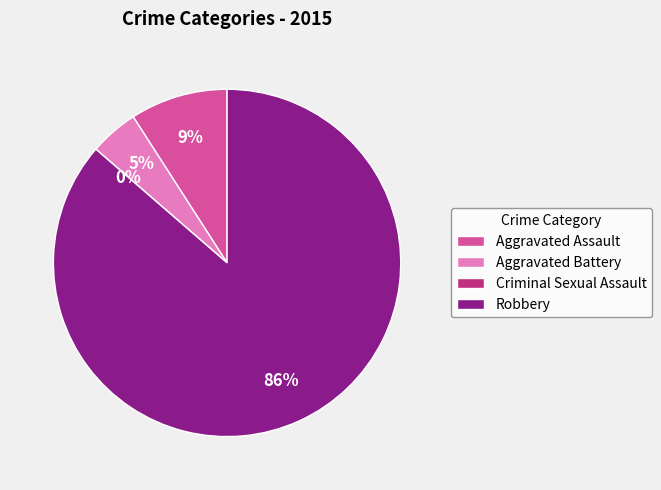

Is the sum of Aggravated Assault and Aggravated Battery greater than half?

No